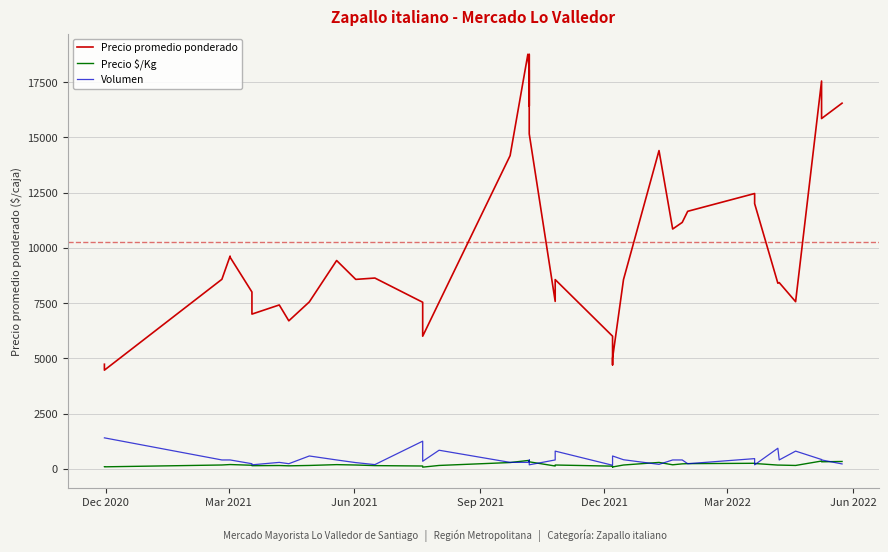

How many values in the Volumen series exceed 400?

13